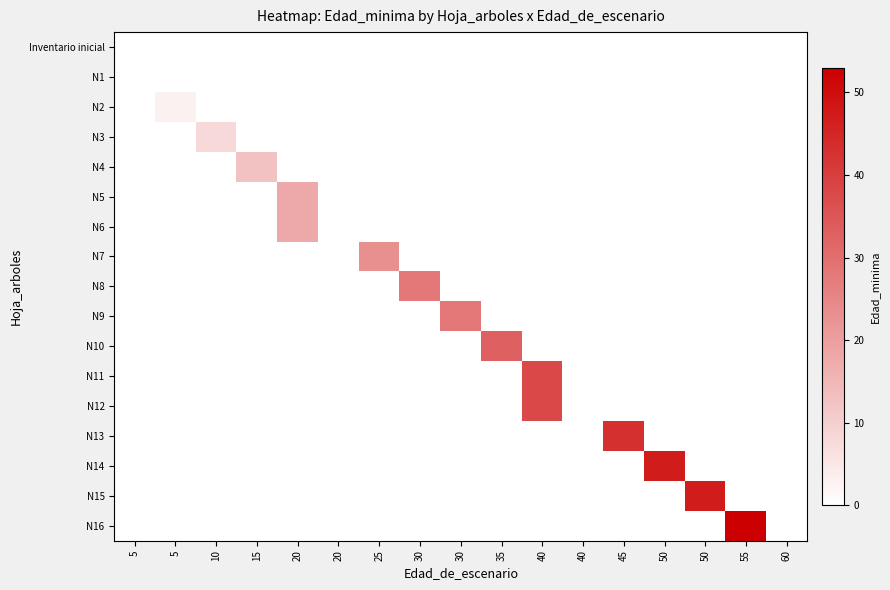

Reading left to right, list all the values displayed in this chart.

Inventario inicial: 5=0	5=0	10=0	15=0	20=0	20=0	25=0	30=0	30=0	35=0	40=0	40=0	45=0	50=0	50=0	55=0	60=0
N1: 5=0	5=0	10=0	15=0	20=0	20=0	25=0	30=0	30=0	35=0	40=0	40=0	45=0	50=0	50=0	55=0	60=0
N2: 5=0	5=3	10=0	15=0	20=0	20=0	25=0	30=0	30=0	35=0	40=0	40=0	45=0	50=0	50=0	55=0	60=0
N3: 5=0	5=0	10=8	15=0	20=0	20=0	25=0	30=0	30=0	35=0	40=0	40=0	45=0	50=0	50=0	55=0	60=0
N4: 5=0	5=0	10=0	15=13	20=0	20=0	25=0	30=0	30=0	35=0	40=0	40=0	45=0	50=0	50=0	55=0	60=0
N5: 5=0	5=0	10=0	15=0	20=18	20=0	25=0	30=0	30=0	35=0	40=0	40=0	45=0	50=0	50=0	55=0	60=0
N6: 5=0	5=0	10=0	15=0	20=18	20=0	25=0	30=0	30=0	35=0	40=0	40=0	45=0	50=0	50=0	55=0	60=0
N7: 5=0	5=0	10=0	15=0	20=0	20=0	25=23	30=0	30=0	35=0	40=0	40=0	45=0	50=0	50=0	55=0	60=0
N8: 5=0	5=0	10=0	15=0	20=0	20=0	25=0	30=28	30=0	35=0	40=0	40=0	45=0	50=0	50=0	55=0	60=0
N9: 5=0	5=0	10=0	15=0	20=0	20=0	25=0	30=0	30=28	35=0	40=0	40=0	45=0	50=0	50=0	55=0	60=0
N10: 5=0	5=0	10=0	15=0	20=0	20=0	25=0	30=0	30=0	35=33	40=0	40=0	45=0	50=0	50=0	55=0	60=0
N11: 5=0	5=0	10=0	15=0	20=0	20=0	25=0	30=0	30=0	35=0	40=38	40=0	45=0	50=0	50=0	55=0	60=0
N12: 5=0	5=0	10=0	15=0	20=0	20=0	25=0	30=0	30=0	35=0	40=38	40=0	45=0	50=0	50=0	55=0	60=0
N13: 5=0	5=0	10=0	15=0	20=0	20=0	25=0	30=0	30=0	35=0	40=0	40=0	45=43	50=0	50=0	55=0	60=0
N14: 5=0	5=0	10=0	15=0	20=0	20=0	25=0	30=0	30=0	35=0	40=0	40=0	45=0	50=47	50=0	55=0	60=0
N15: 5=0	5=0	10=0	15=0	20=0	20=0	25=0	30=0	30=0	35=0	40=0	40=0	45=0	50=0	50=47	55=0	60=0
N16: 5=0	5=0	10=0	15=0	20=0	20=0	25=0	30=0	30=0	35=0	40=0	40=0	45=0	50=0	50=0	55=53	60=0